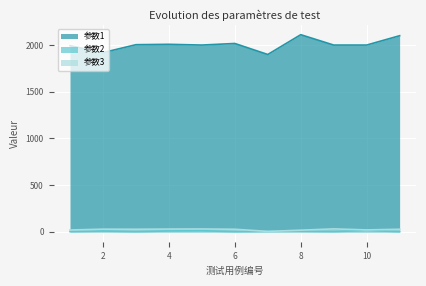

Where is the first local maximum for 参数1?

4